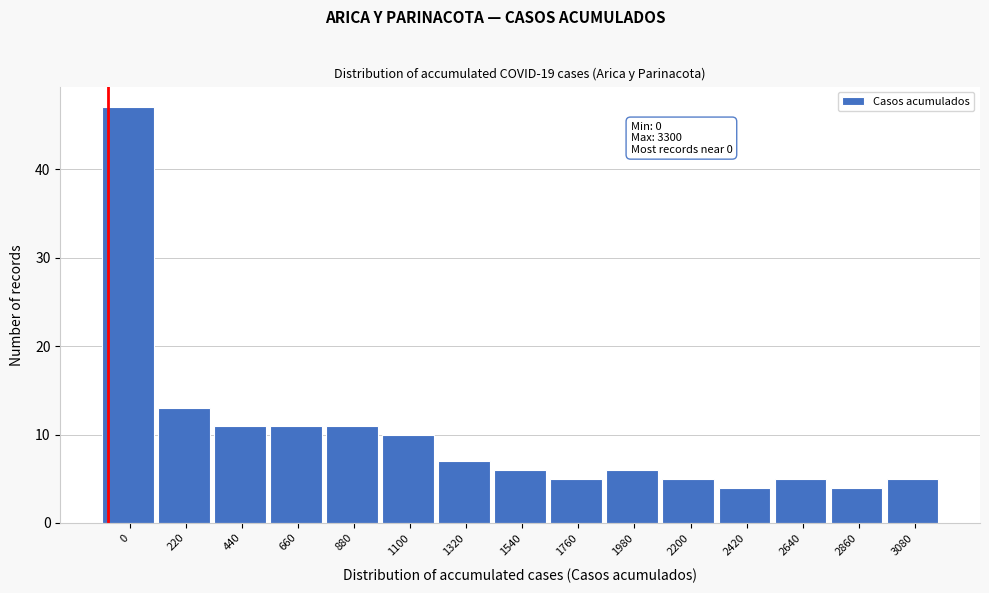

Reading left to right, transcribe all the data shown in this chart.

0=47	220=13	440=11	660=11	880=11	1100=10	1320=7	1540=6	1760=5	1980=6	2200=5	2420=4	2640=5	2860=4	3080=5